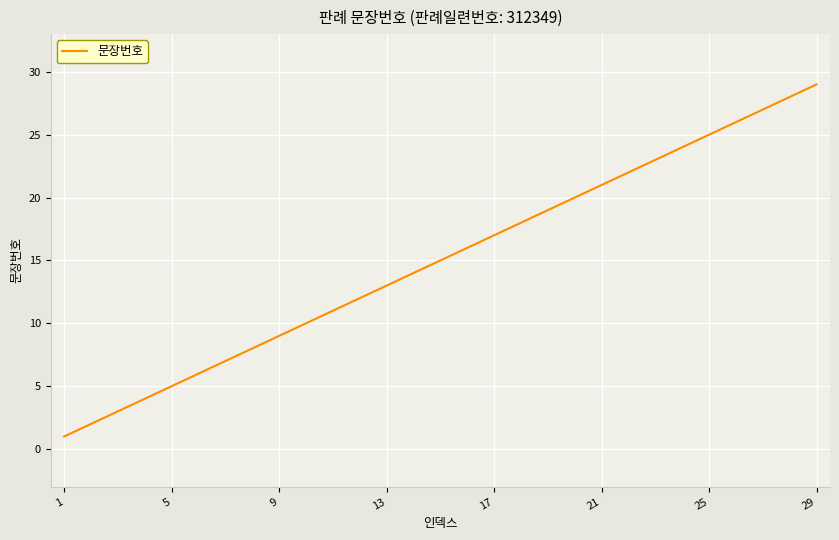

What is the greatest value displayed?

29